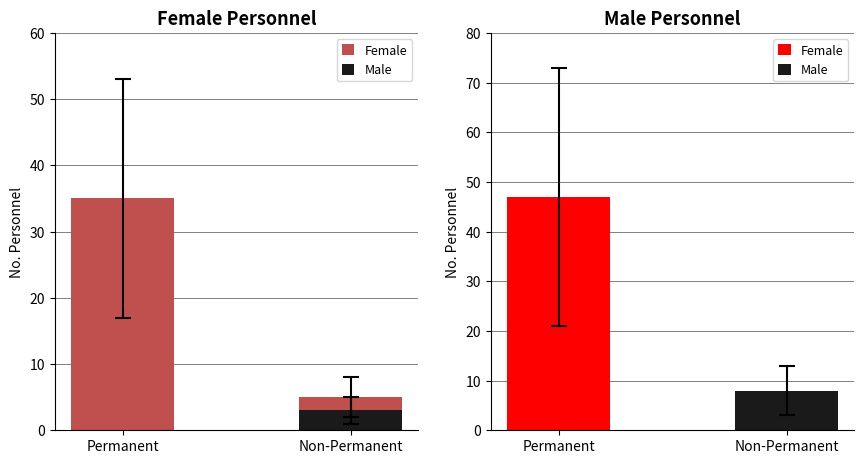

Are the bars grouped side by side (vs. stacked)?

No